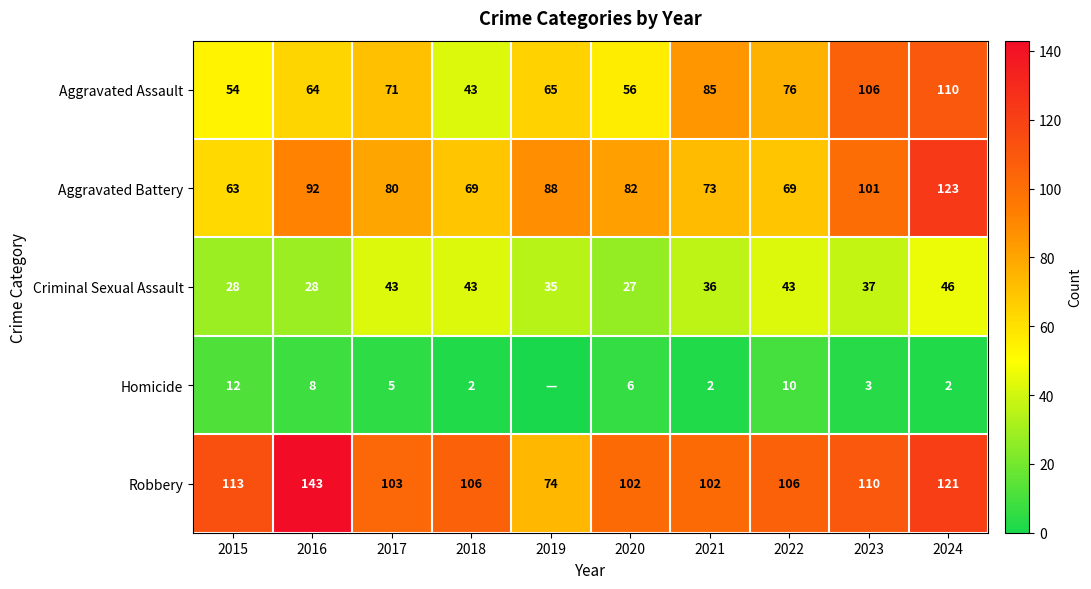

What value does the Aggravated Battery series have at 2015, to the nearest 5?

65